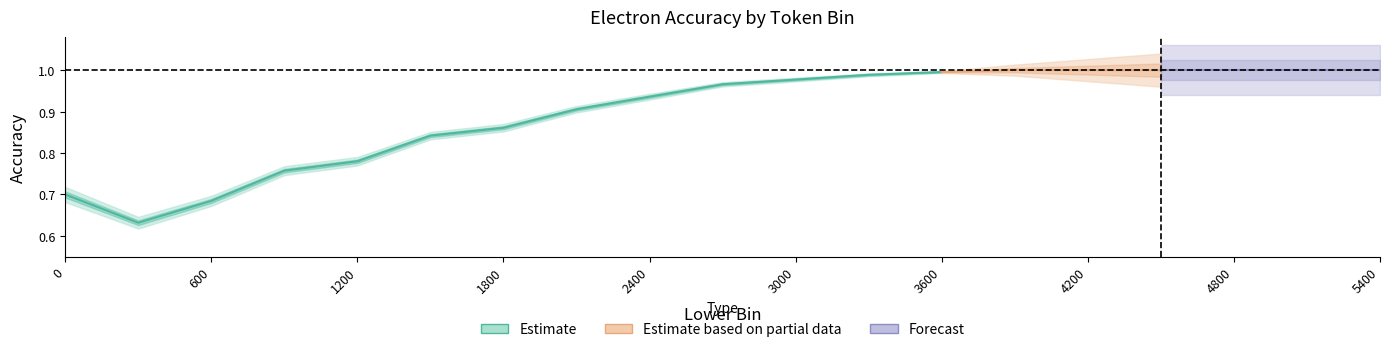

How many error_accuracy values are between 0 and 1?

19